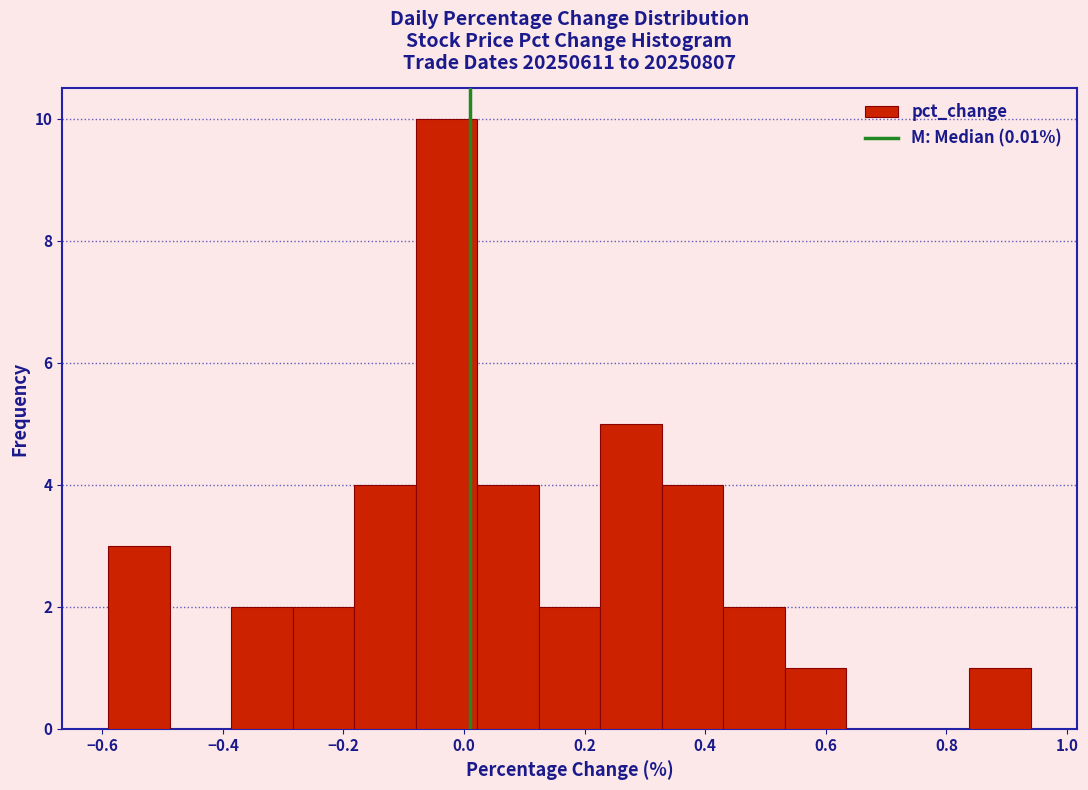

How tall is the bar that spans -0.182 to -0.080 on the x-axis? Neither the bar edges nor the heights are printed on the chart, so give them approximately, as read against the axes.

4